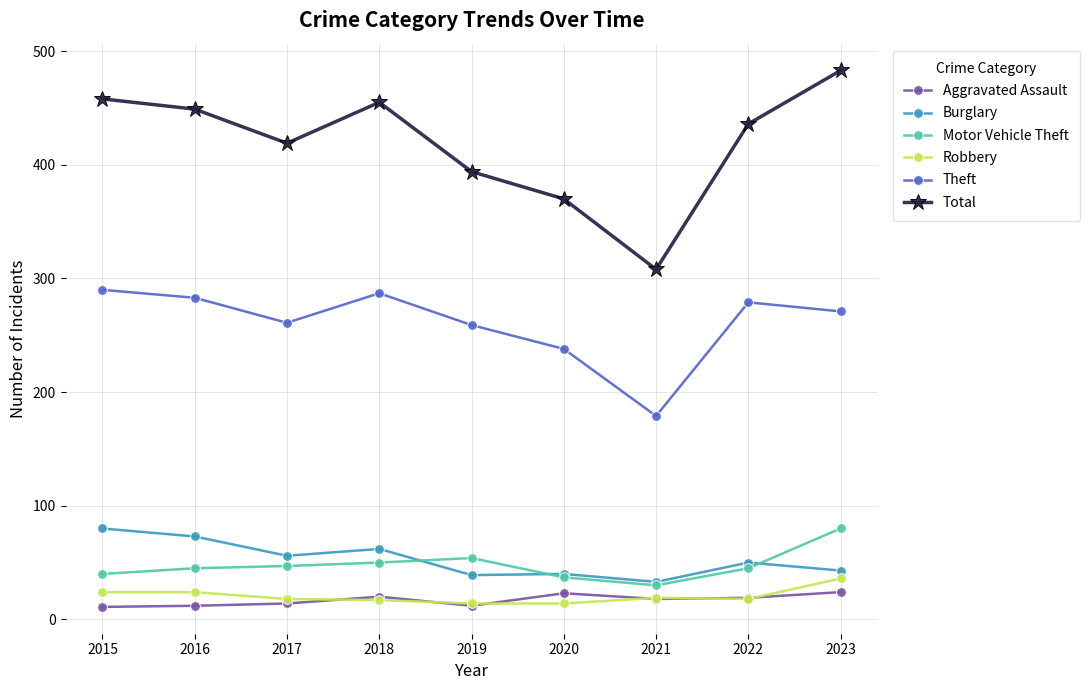

True or false: Burglary has more than 0 interior local peaks.

True